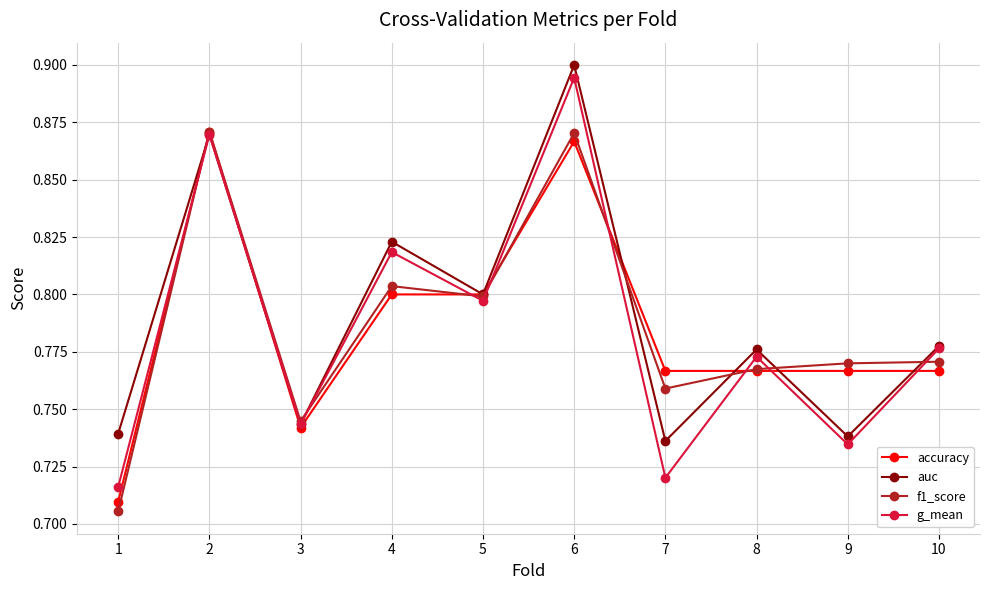

Rank the categories by g_mean value from lowest to highest.

1, 7, 9, 3, 8, 10, 5, 4, 2, 6